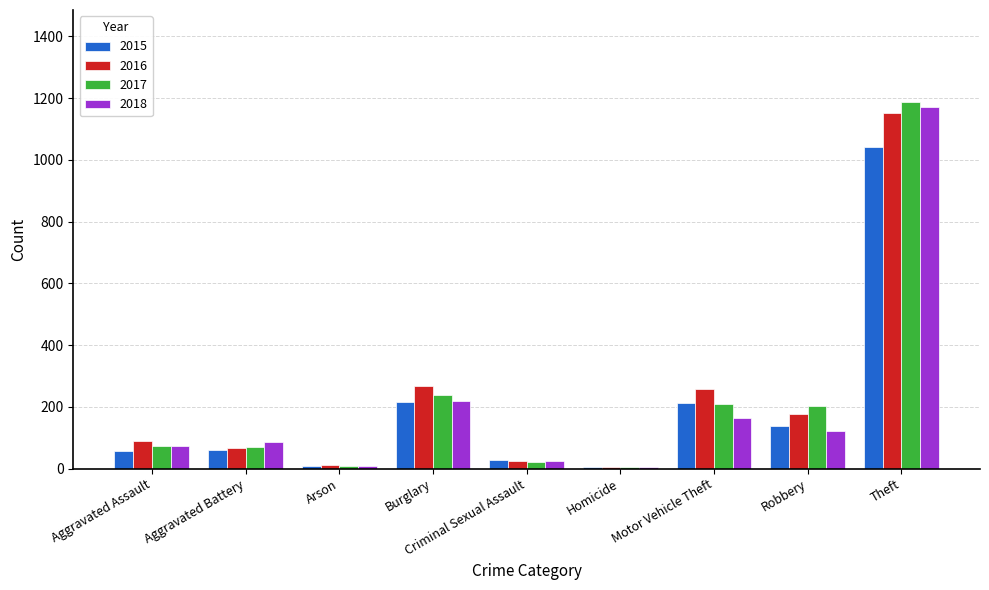

What is the sum of the 2018 values at Homicide and Robbery?

125